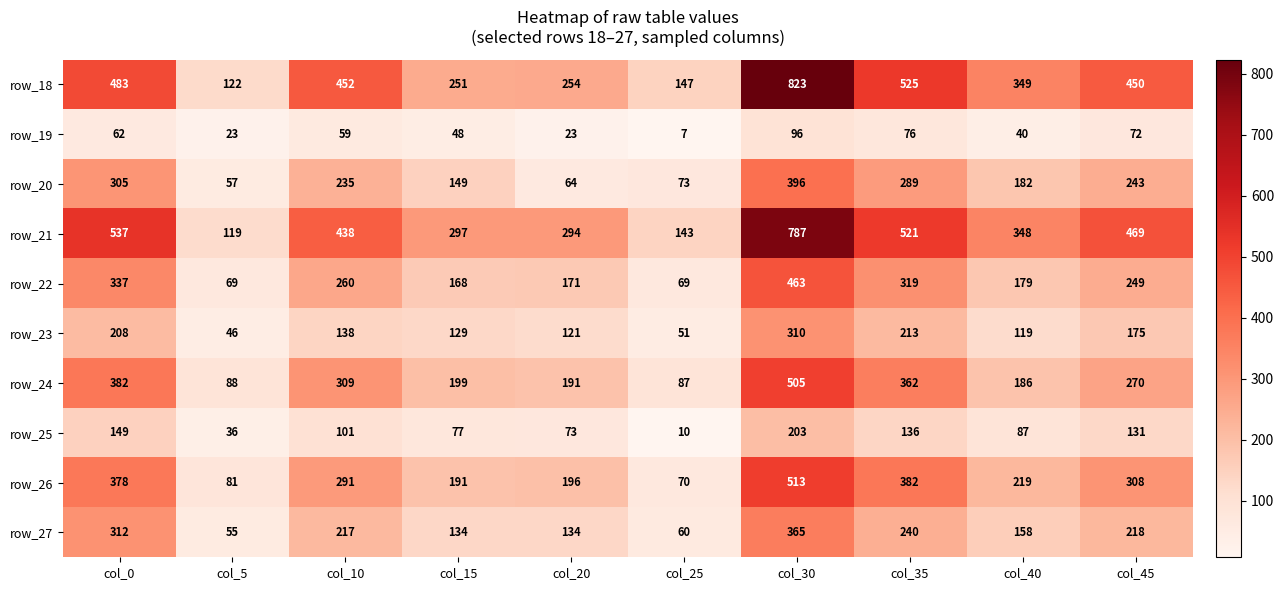

How many categories are shown in the chart?

10